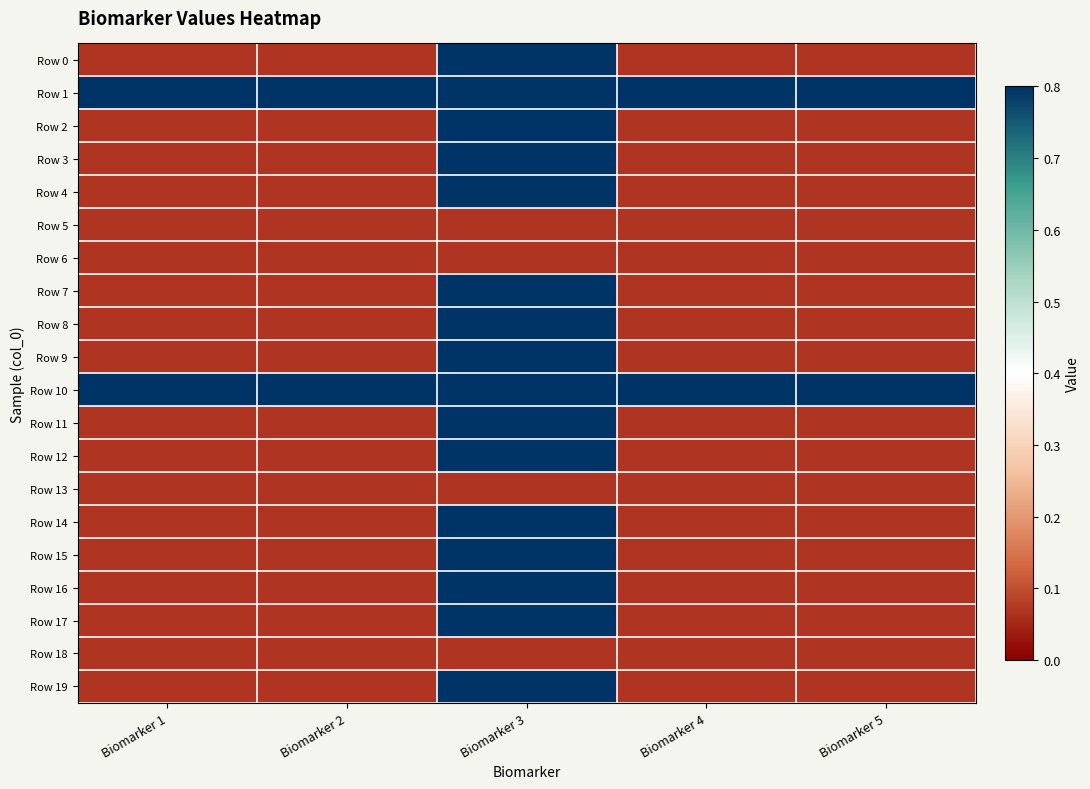

Reading right to left, what are all the values shown in this chart?

Row 0: Biomarker 5=0.1	Biomarker 4=0.1	Biomarker 3=0.8	Biomarker 2=0.1	Biomarker 1=0.1
Row 1: Biomarker 5=0.8	Biomarker 4=0.8	Biomarker 3=0.8	Biomarker 2=0.8	Biomarker 1=0.8
Row 2: Biomarker 5=0.1	Biomarker 4=0.1	Biomarker 3=0.8	Biomarker 2=0.1	Biomarker 1=0.1
Row 3: Biomarker 5=0.1	Biomarker 4=0.1	Biomarker 3=0.8	Biomarker 2=0.1	Biomarker 1=0.1
Row 4: Biomarker 5=0.1	Biomarker 4=0.1	Biomarker 3=0.8	Biomarker 2=0.1	Biomarker 1=0.1
Row 5: Biomarker 5=0.1	Biomarker 4=0.1	Biomarker 3=0.1	Biomarker 2=0.1	Biomarker 1=0.1
Row 6: Biomarker 5=0.1	Biomarker 4=0.1	Biomarker 3=0.1	Biomarker 2=0.1	Biomarker 1=0.1
Row 7: Biomarker 5=0.1	Biomarker 4=0.1	Biomarker 3=0.8	Biomarker 2=0.1	Biomarker 1=0.1
Row 8: Biomarker 5=0.1	Biomarker 4=0.1	Biomarker 3=0.8	Biomarker 2=0.1	Biomarker 1=0.1
Row 9: Biomarker 5=0.1	Biomarker 4=0.1	Biomarker 3=0.8	Biomarker 2=0.1	Biomarker 1=0.1
Row 10: Biomarker 5=0.8	Biomarker 4=0.8	Biomarker 3=0.8	Biomarker 2=0.8	Biomarker 1=0.8
Row 11: Biomarker 5=0.1	Biomarker 4=0.1	Biomarker 3=0.8	Biomarker 2=0.1	Biomarker 1=0.1
Row 12: Biomarker 5=0.1	Biomarker 4=0.1	Biomarker 3=0.8	Biomarker 2=0.1	Biomarker 1=0.1
Row 13: Biomarker 5=0.1	Biomarker 4=0.1	Biomarker 3=0.1	Biomarker 2=0.1	Biomarker 1=0.1
Row 14: Biomarker 5=0.1	Biomarker 4=0.1	Biomarker 3=0.8	Biomarker 2=0.1	Biomarker 1=0.1
Row 15: Biomarker 5=0.1	Biomarker 4=0.1	Biomarker 3=0.8	Biomarker 2=0.1	Biomarker 1=0.1
Row 16: Biomarker 5=0.1	Biomarker 4=0.1	Biomarker 3=0.8	Biomarker 2=0.1	Biomarker 1=0.1
Row 17: Biomarker 5=0.1	Biomarker 4=0.1	Biomarker 3=0.8	Biomarker 2=0.1	Biomarker 1=0.1
Row 18: Biomarker 5=0.1	Biomarker 4=0.1	Biomarker 3=0.1	Biomarker 2=0.1	Biomarker 1=0.1
Row 19: Biomarker 5=0.1	Biomarker 4=0.1	Biomarker 3=0.8	Biomarker 2=0.1	Biomarker 1=0.1